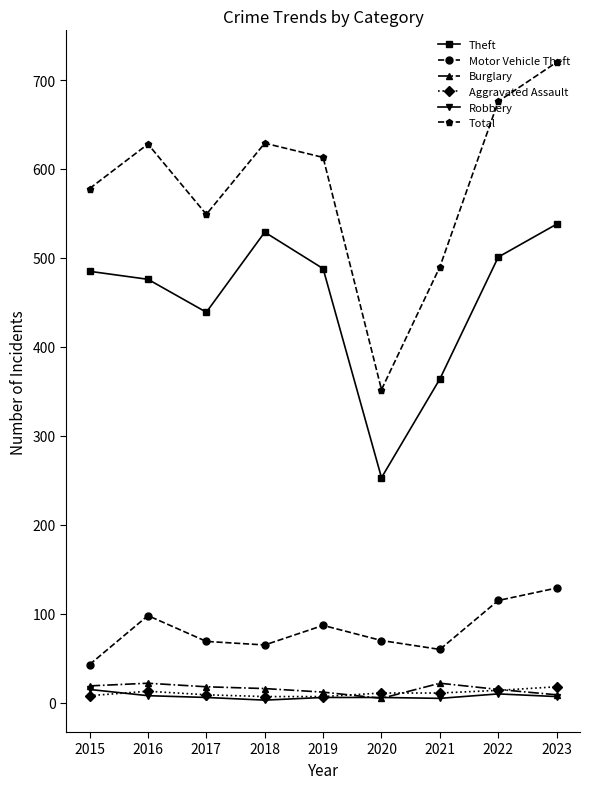

How many distinct data groups are displayed?

6